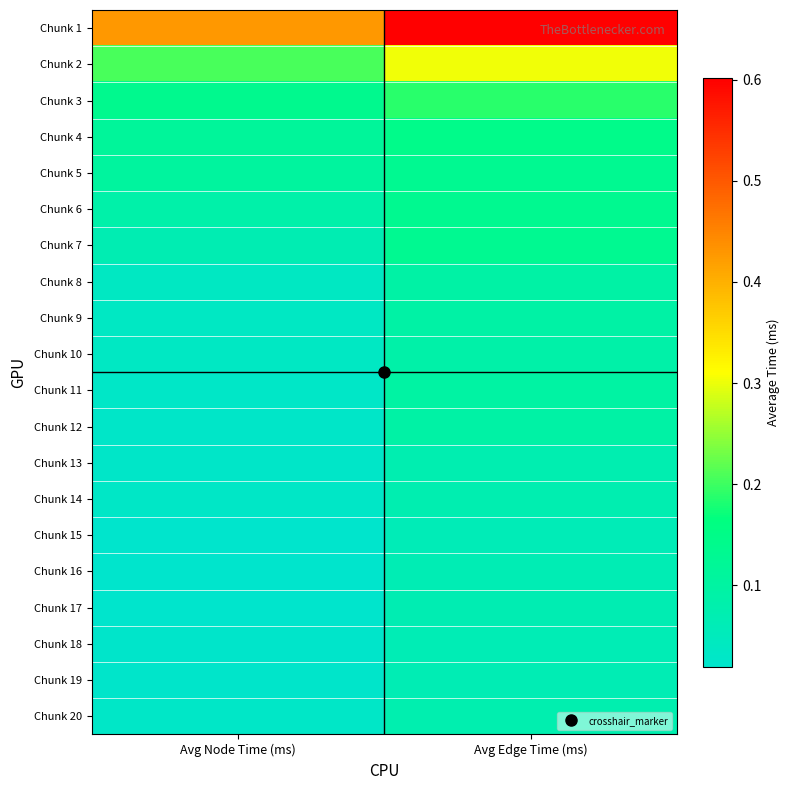

At Avg Edge Time (ms), list the series in order from smallest to largest.

Chunk 15, Chunk 18, Chunk 16, Chunk 19, Chunk 17, Chunk 13, Chunk 14, Chunk 20, Chunk 10, Chunk 8, Chunk 9, Chunk 12, Chunk 11, Chunk 5, Chunk 7, Chunk 6, Chunk 4, Chunk 3, Chunk 2, Chunk 1